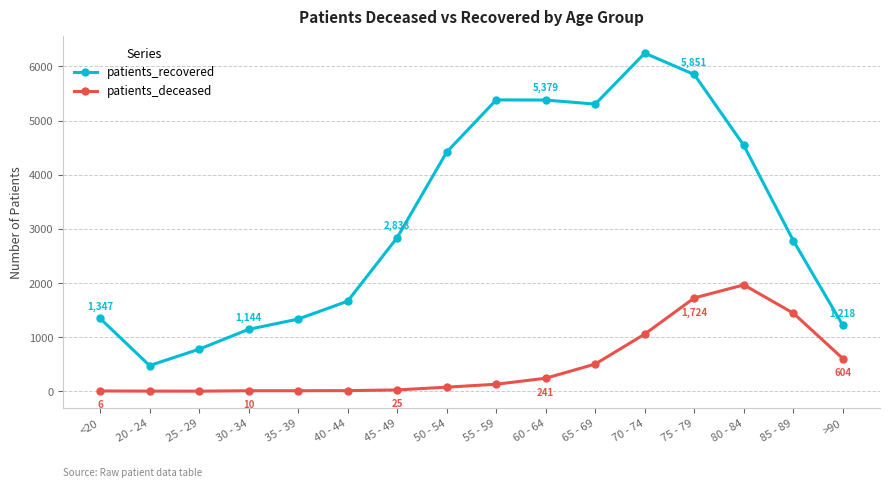

Where is the first local minimum for patients_recovered?

20 - 24